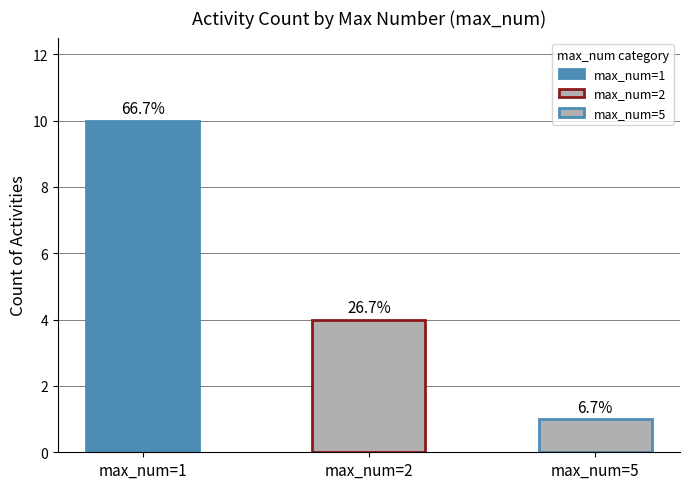

What is the maximum value shown in the chart?

10